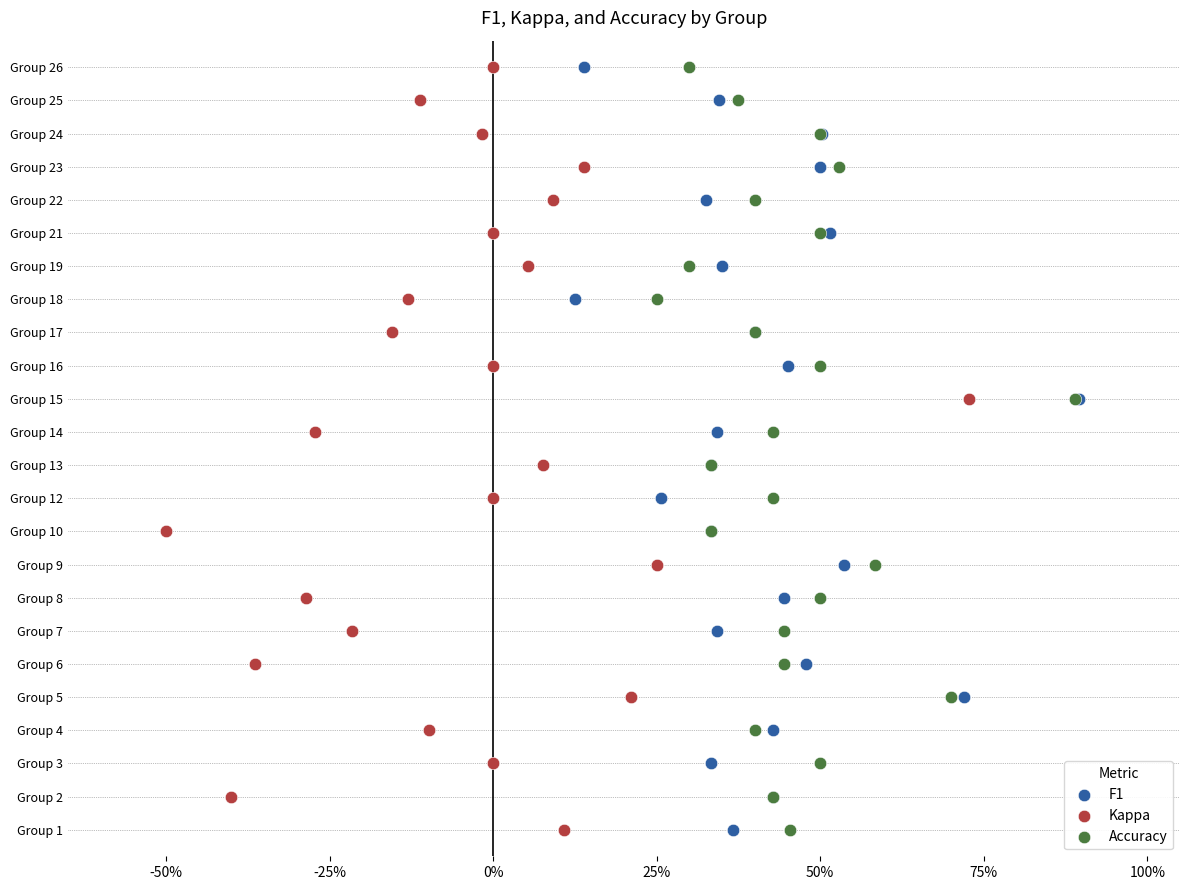

What are all the series names shown in the legend?

F1, Kappa, Accuracy